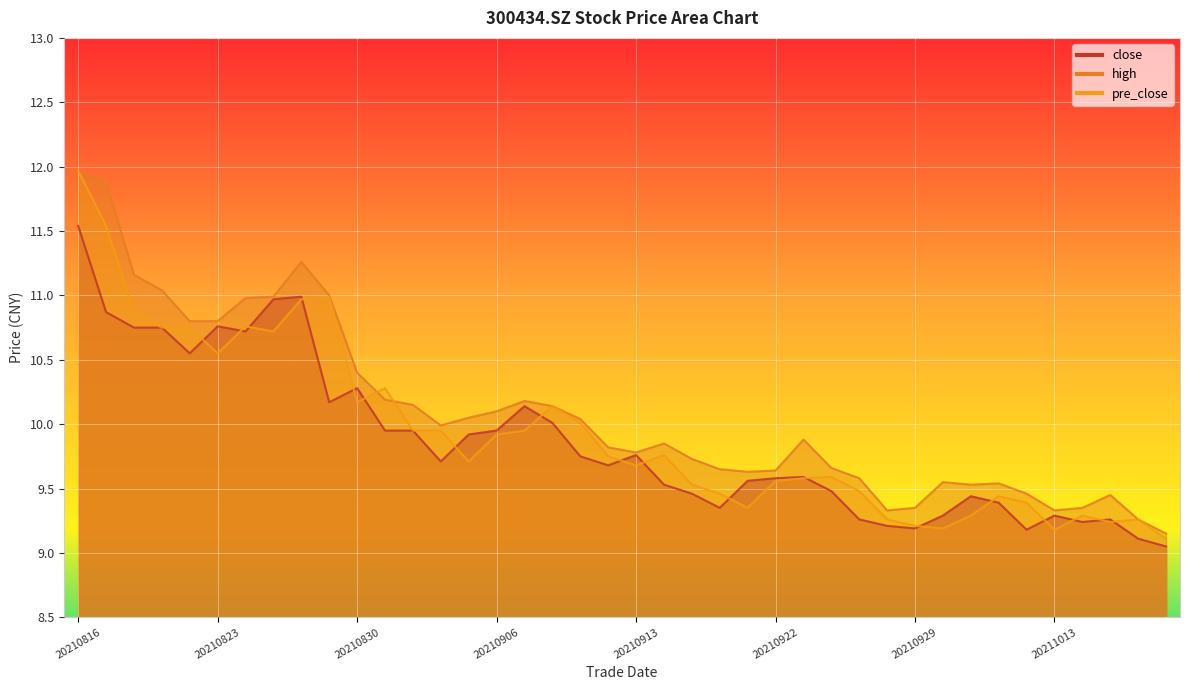

Reading left to right, extract all data points from this chart.

close: 20210816=11.5	20210817=10.9	20210818=10.8	20210819=10.8	20210820=10.6	20210823=10.8	20210824=10.7	20210825=11.0	20210826=11.0	20210827=10.2	20210830=10.3	20210831=9.9	20210901=9.9	20210902=9.7	20210903=9.9	20210906=9.9	20210907=10.1	20210908=10.0	20210909=9.8	20210910=9.7	20210913=9.8	20210914=9.5	20210915=9.5	20210916=9.3	20210917=9.6	20210922=9.6	20210923=9.6	20210924=9.5	20210927=9.3	20210928=9.2	20210929=9.2	20210930=9.3	20211008=9.4	20211011=9.4	20211012=9.2	20211013=9.3	20211014=9.2	20211015=9.3	20211018=9.1	20211019=9.1
high: 20210816=12.0	20210817=11.9	20210818=11.2	20210819=11.0	20210820=10.8	20210823=10.8	20210824=11.0	20210825=11.0	20210826=11.3	20210827=11.0	20210830=10.4	20210831=10.2	20210901=10.2	20210902=10.0	20210903=10.1	20210906=10.1	20210907=10.2	20210908=10.1	20210909=10.0	20210910=9.8	20210913=9.8	20210914=9.8	20210915=9.7	20210916=9.7	20210917=9.6	20210922=9.6	20210923=9.9	20210924=9.7	20210927=9.6	20210928=9.3	20210929=9.3	20210930=9.6	20211008=9.5	20211011=9.5	20211012=9.5	20211013=9.3	20211014=9.3	20211015=9.4	20211018=9.3	20211019=9.2
pre_close: 20210816=12.0	20210817=11.5	20210818=10.9	20210819=10.8	20210820=10.8	20210823=10.6	20210824=10.8	20210825=10.7	20210826=11.0	20210827=11.0	20210830=10.2	20210831=10.3	20210901=9.9	20210902=9.9	20210903=9.7	20210906=9.9	20210907=9.9	20210908=10.1	20210909=10.0	20210910=9.8	20210913=9.7	20210914=9.8	20210915=9.5	20210916=9.5	20210917=9.3	20210922=9.6	20210923=9.6	20210924=9.6	20210927=9.5	20210928=9.3	20210929=9.2	20210930=9.2	20211008=9.3	20211011=9.4	20211012=9.4	20211013=9.2	20211014=9.3	20211015=9.2	20211018=9.3	20211019=9.1